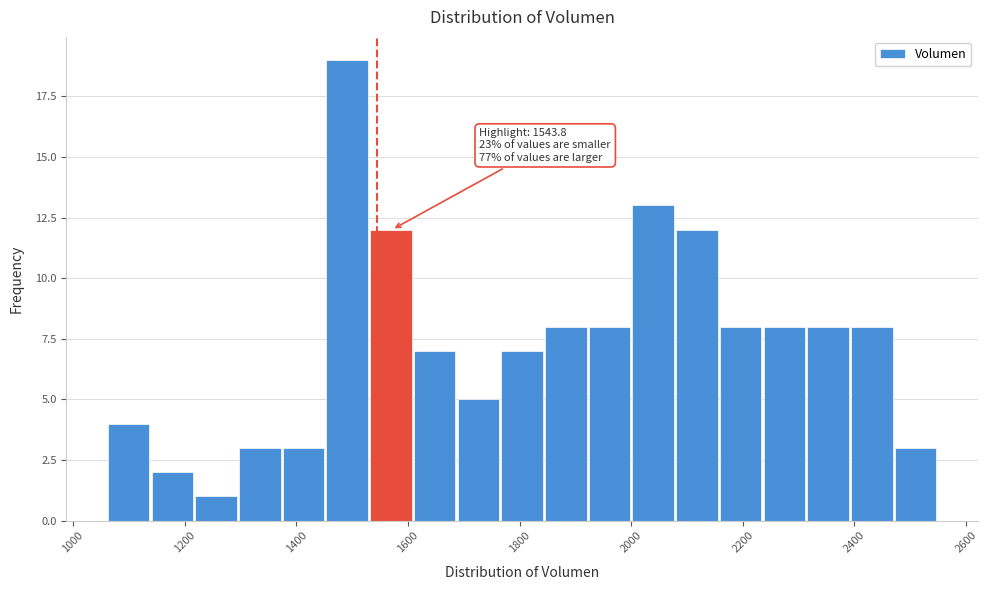

Around what value on the x-axis is the tallest bar? Give the approximate position of its centre, as read against the axis.

1500